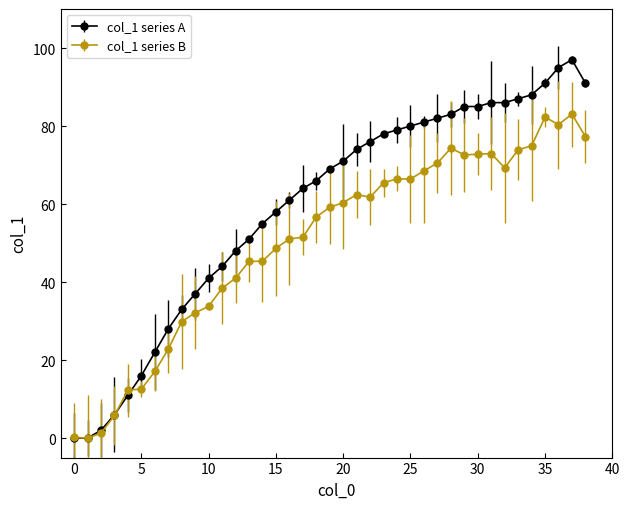

What is the value of the col_1 series B point at the 15th from the left?

45.3